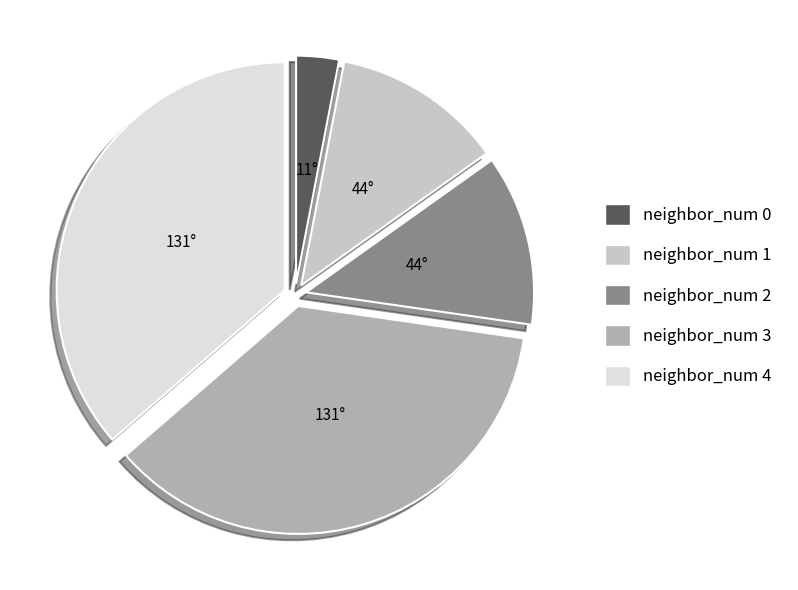

Is it true that neighbor_num 3 is 48% of the pie?

False